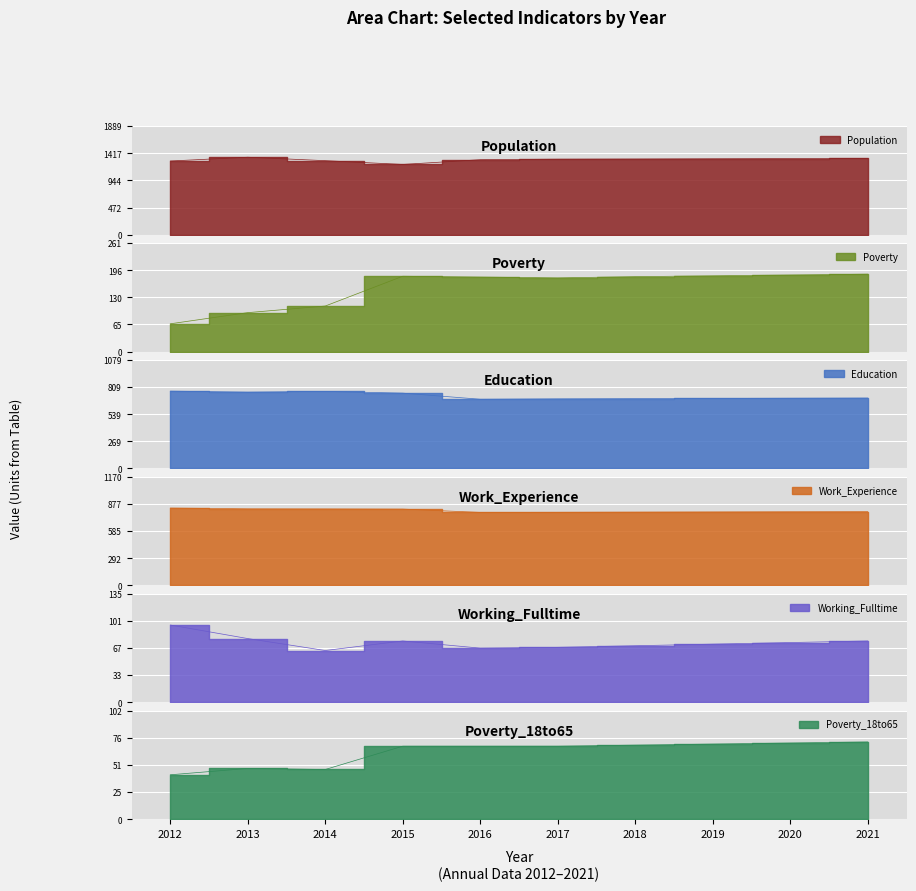

At which category does Poverty_18to65 reach its first local valley?

2014